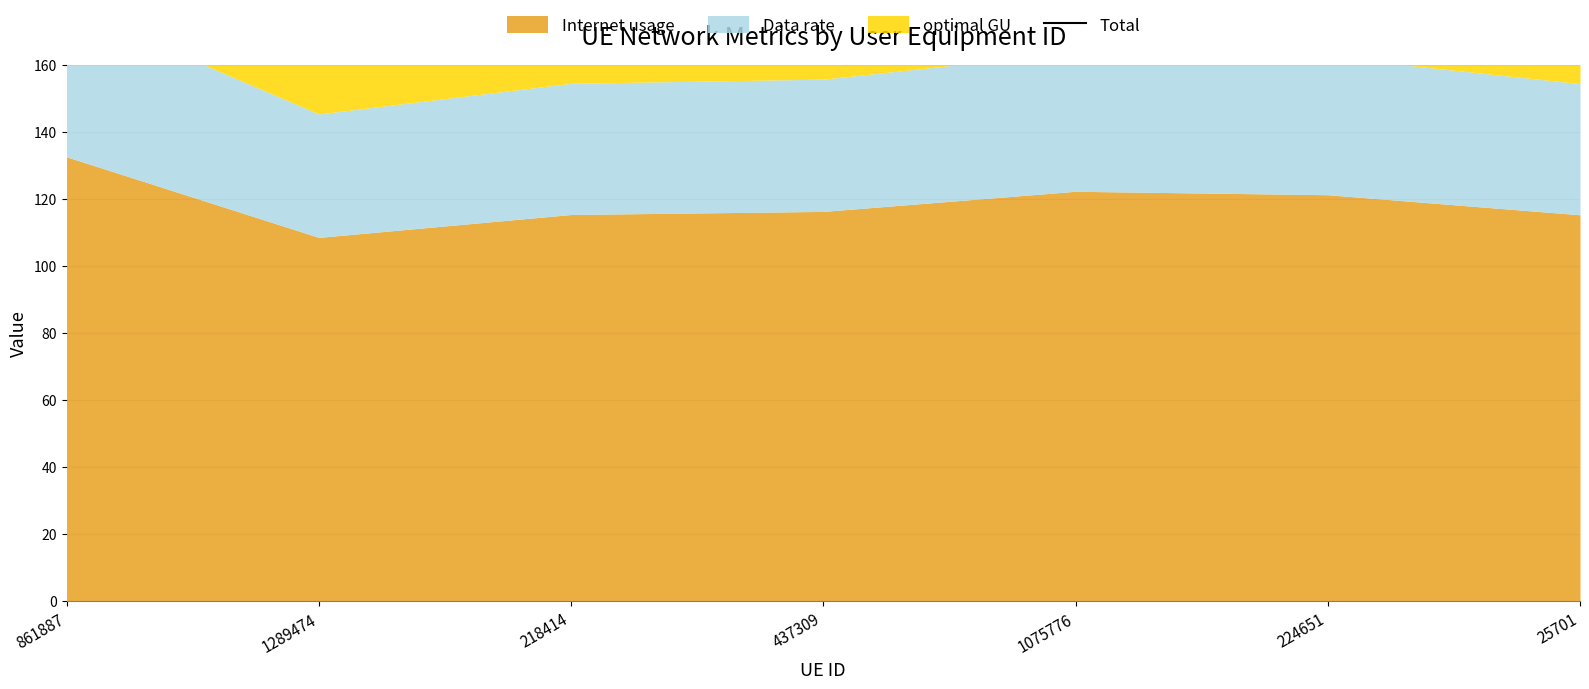

Approximately how many times larger is the value at 437309 compared to 861887?

0.9